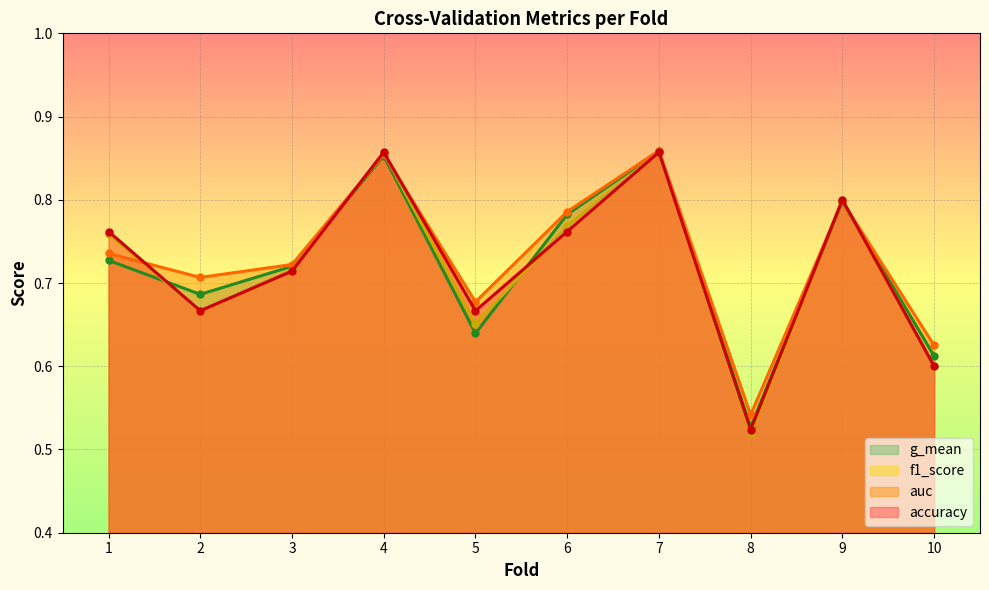

How many interior local valleys does the auc series have?

3